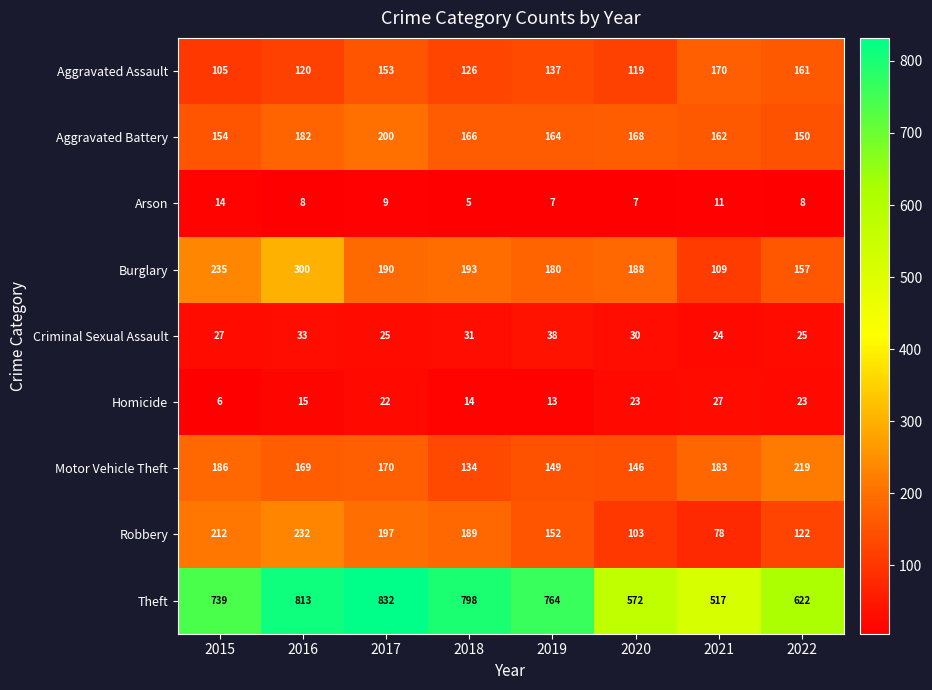

How many categories are shown in the chart?

8